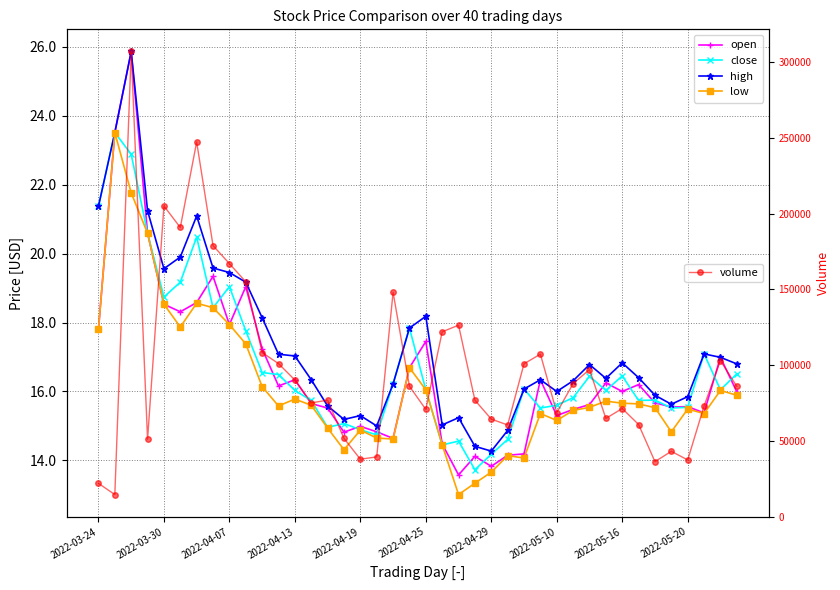

True or false: high has a value of 16.1 at 26.

True